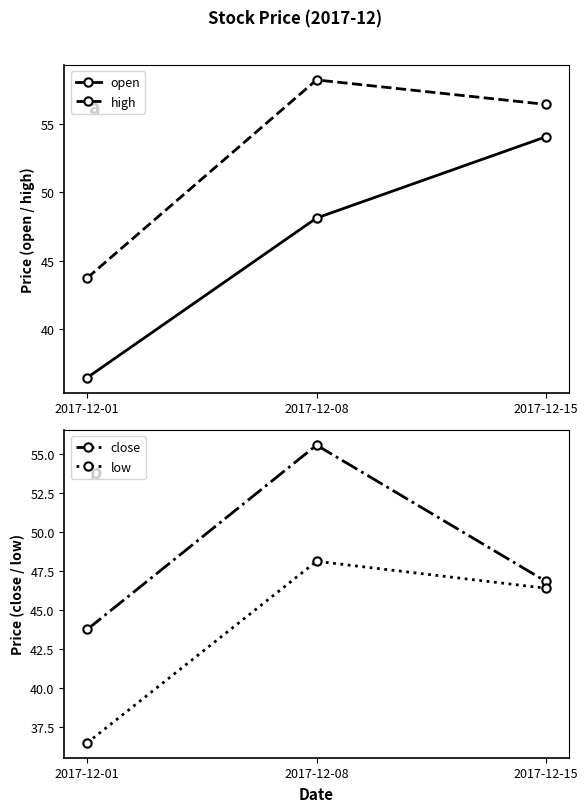

Between 2017-12-01 and 2017-12-08, which series saw the biggest shift?

high